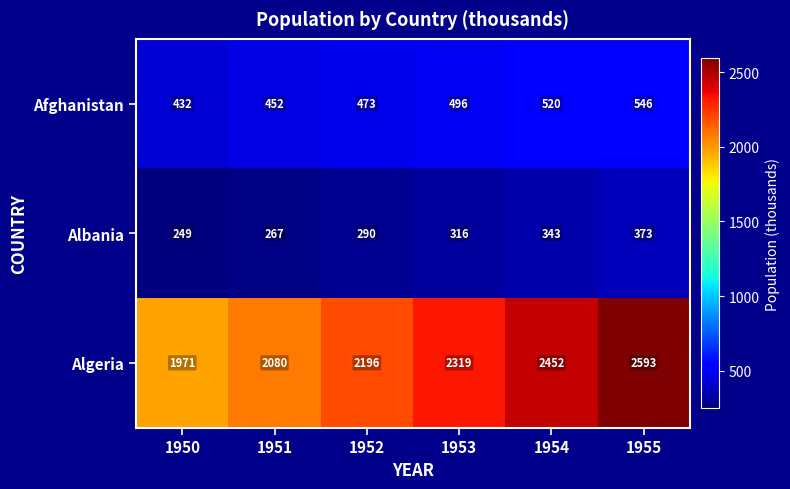

What is the minimum value shown in the chart?

249